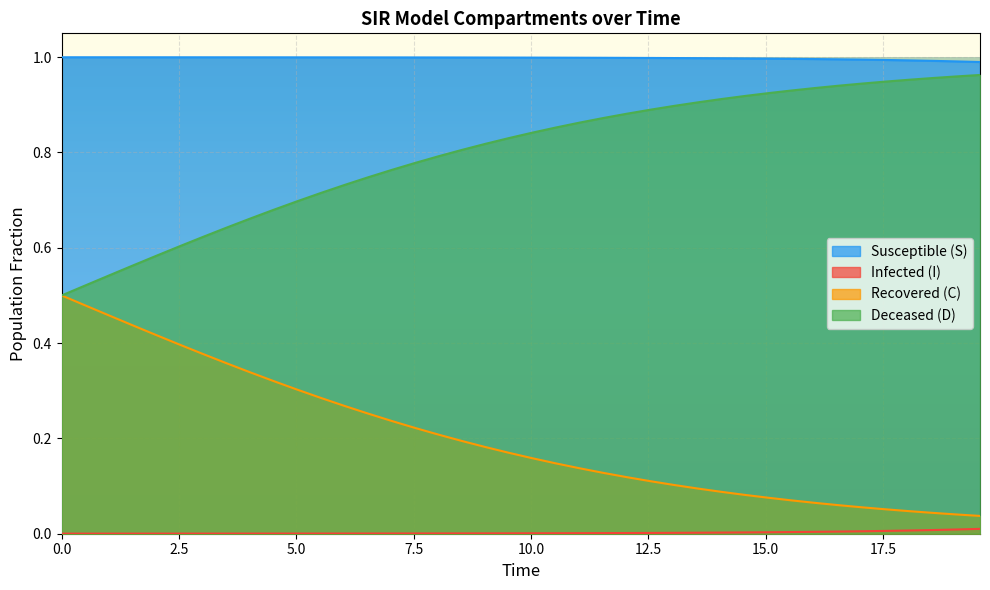

True or false: S and I cross at least once.

False